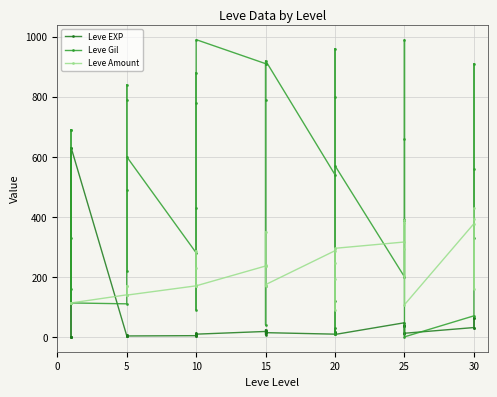

How many data points in Leve Amount are above 174?

19